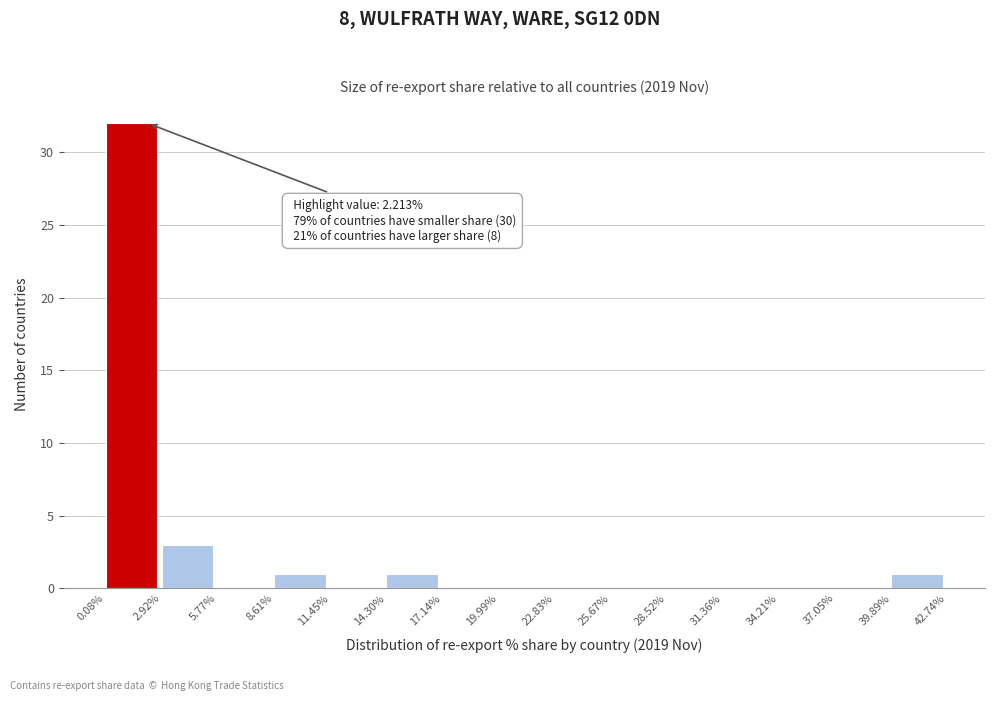

Which range on the x-axis has the tallest bar?

0.08% to 2.92%